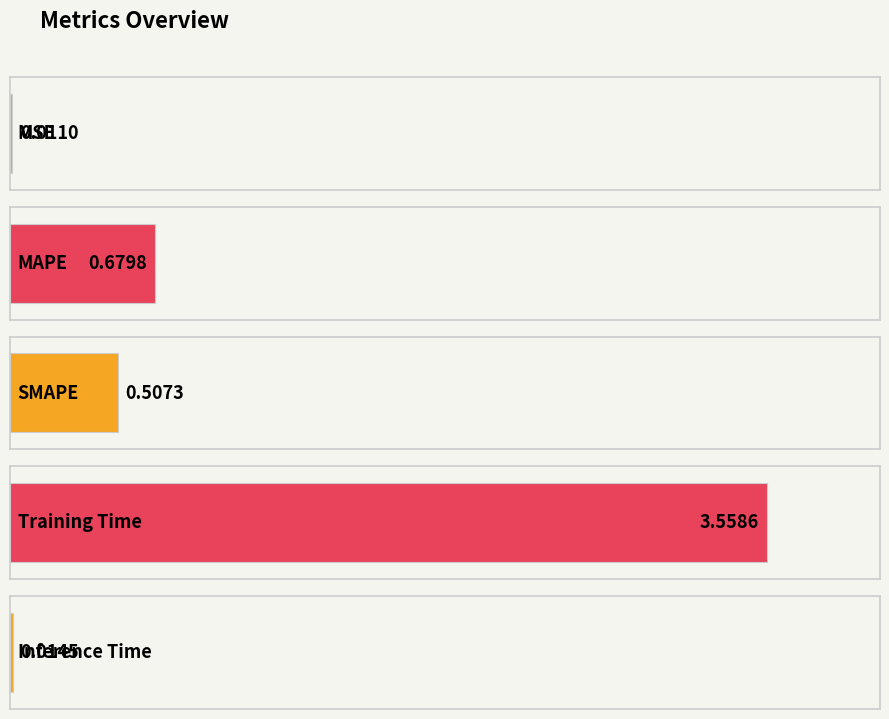

What is the difference between the values at Training Time and MSE?

3.5